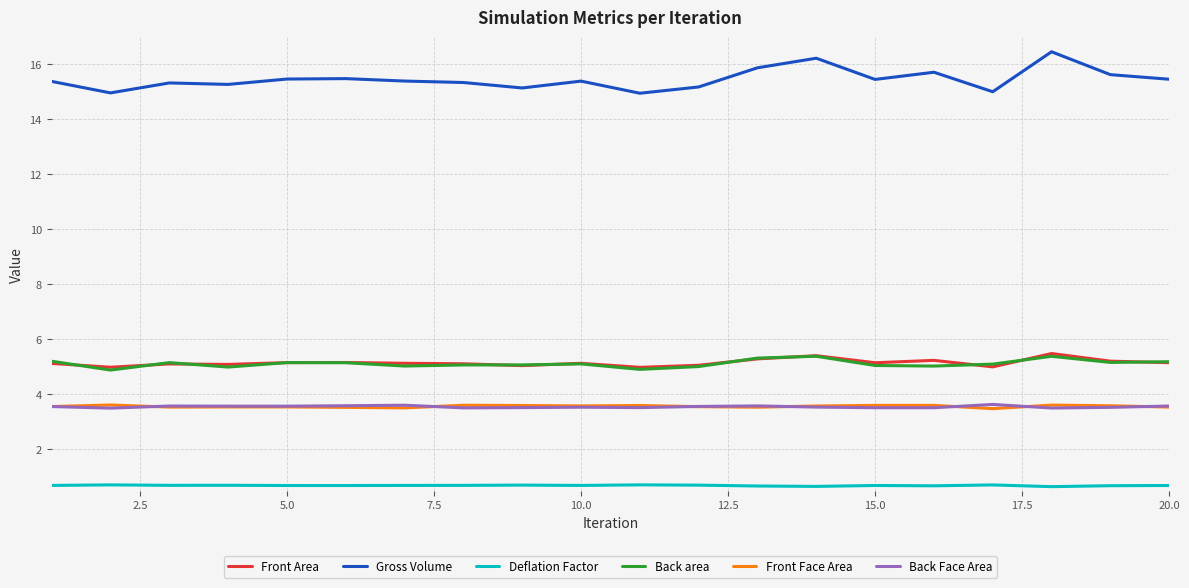

What is the maximum value shown in the chart?

16.5